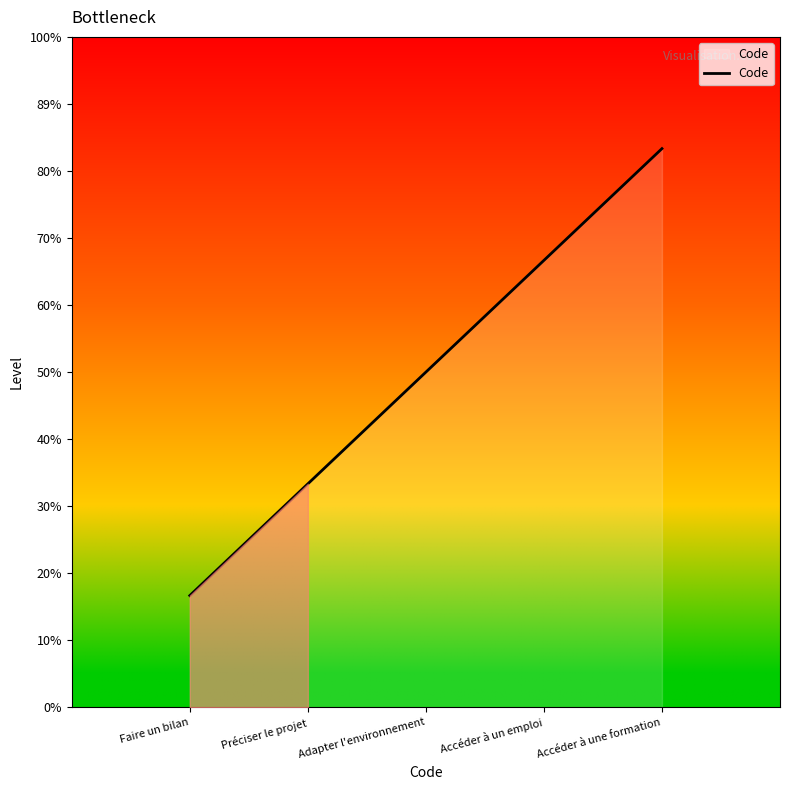

Approximately how many times larger is the value at Accéder à un emploi compared to Faire un bilan?

4.0